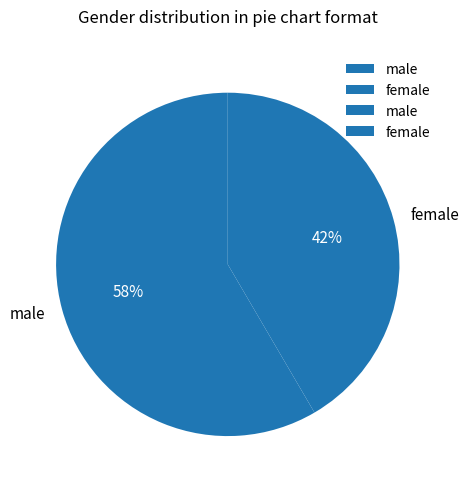

How many slices are in this pie chart?

2